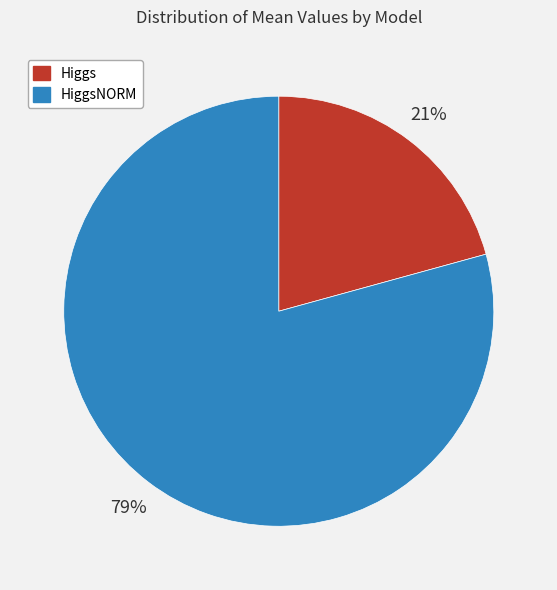

Is there any slice that represents more than half of the pie?

Yes